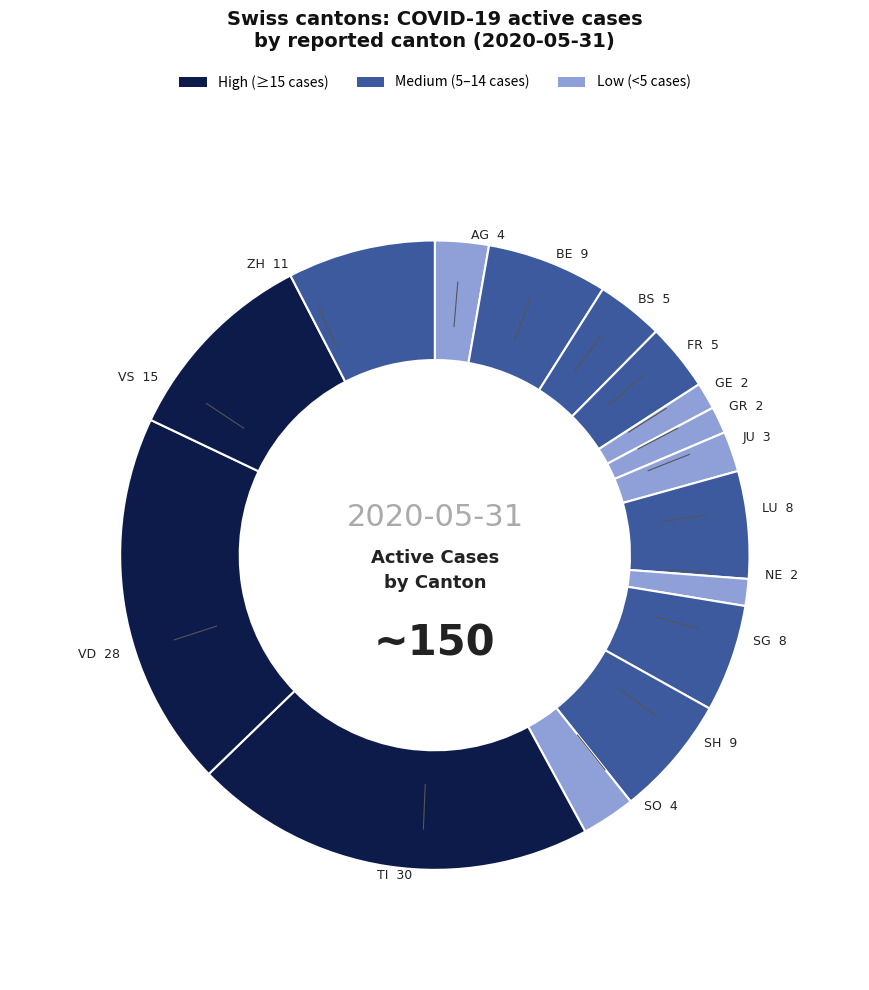

Which slice is the largest?

TI